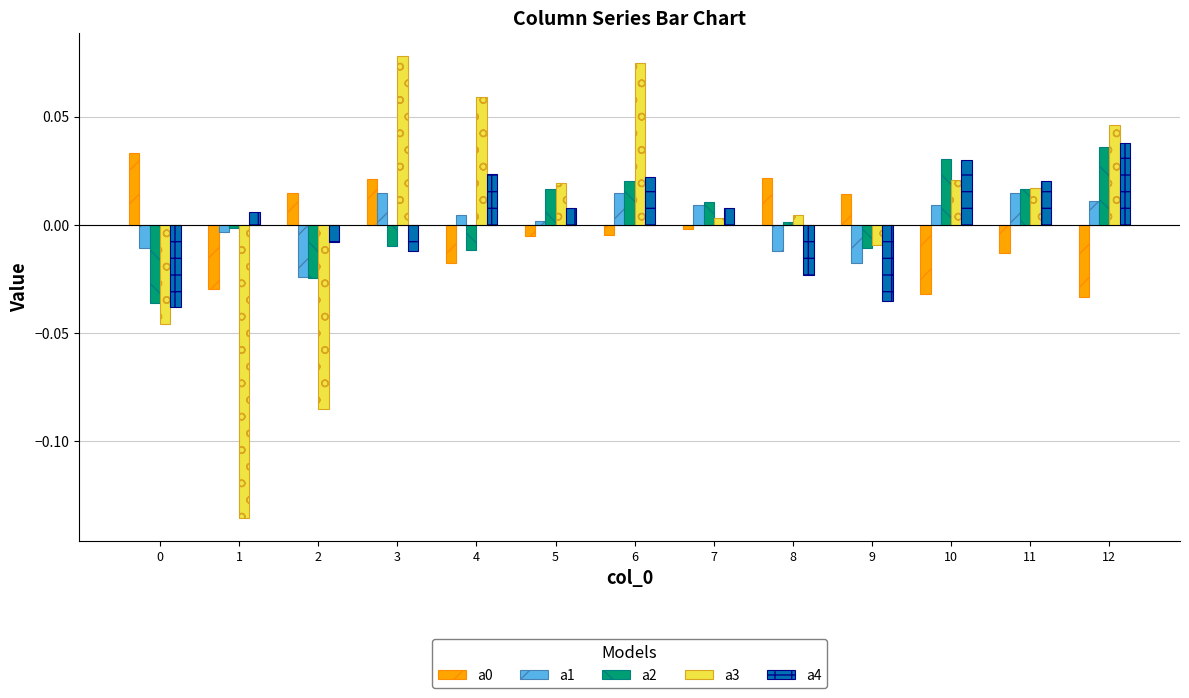

True or false: a1 has a value of 0.0 at 5.

True